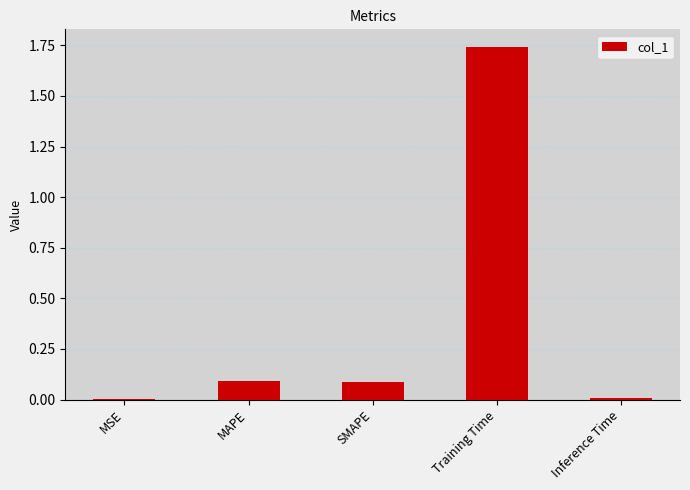

What is the sum of all values?

1.9